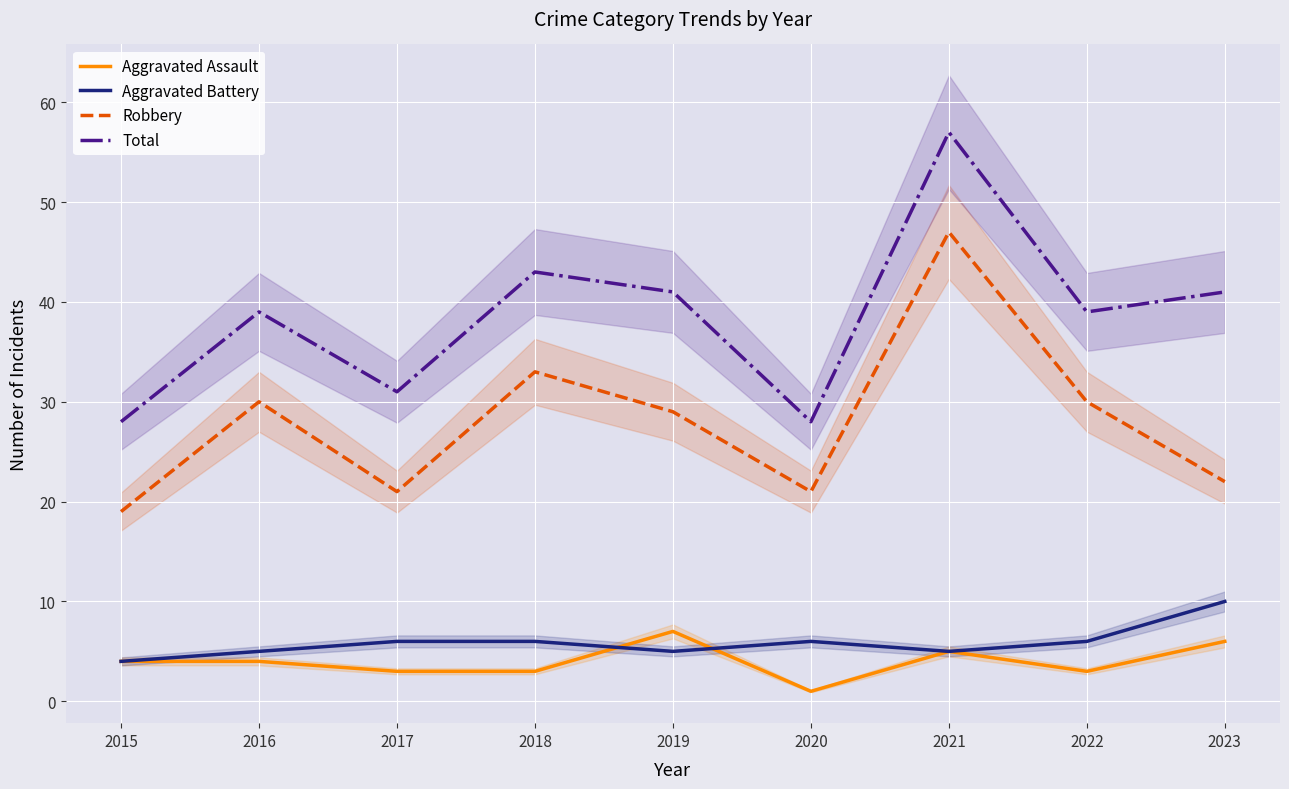

What is the lowest value of the Total series?

28